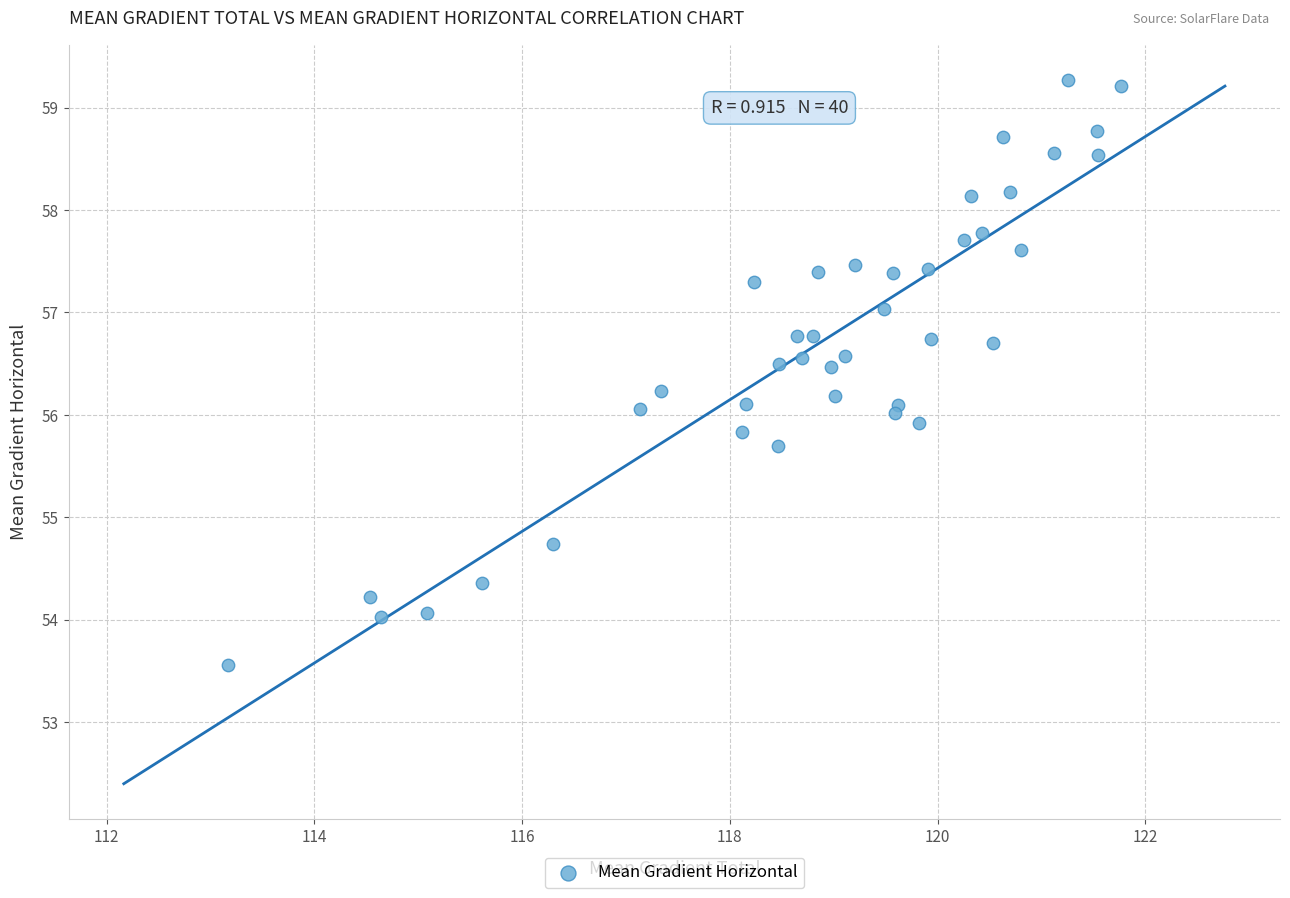

What is the range of X values (max minus min)?

8.6